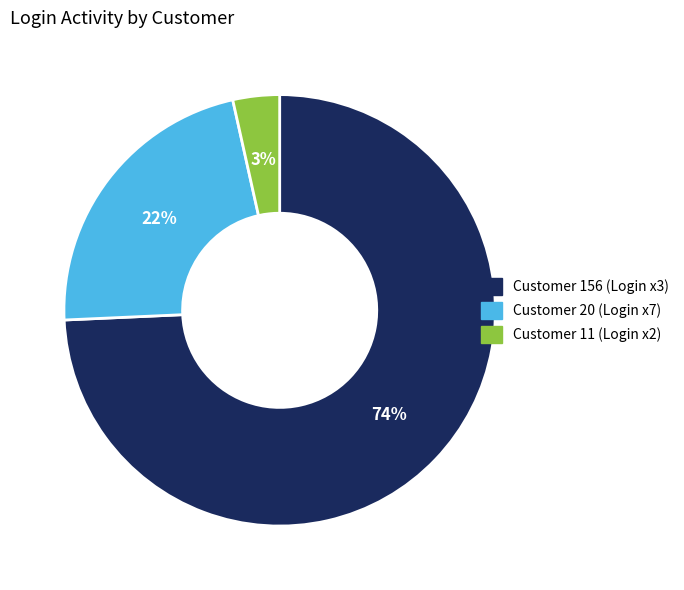

Does any single category account for the majority?

Yes